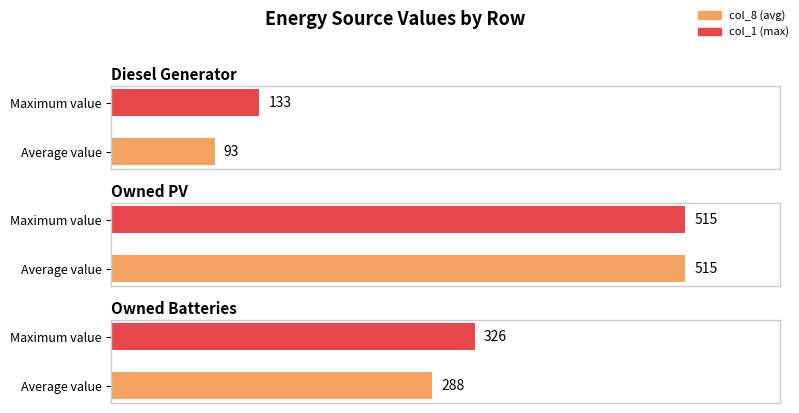

What is the greatest value displayed?

515